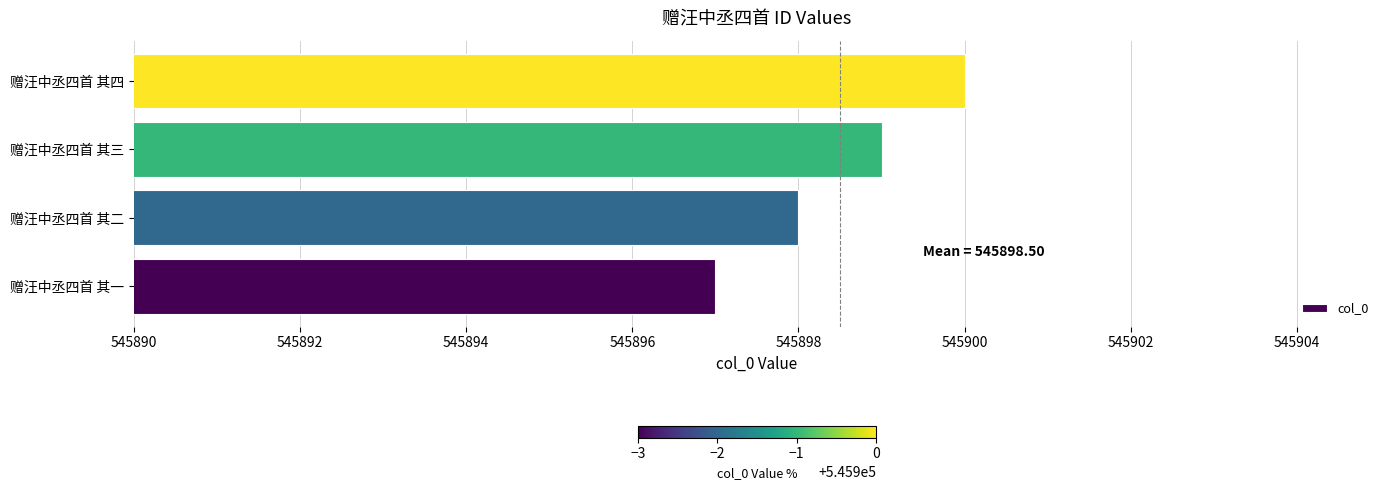

List the labels in order of value, largest first.

赠汪中丞四首 其四, 赠汪中丞四首 其三, 赠汪中丞四首 其二, 赠汪中丞四首 其一